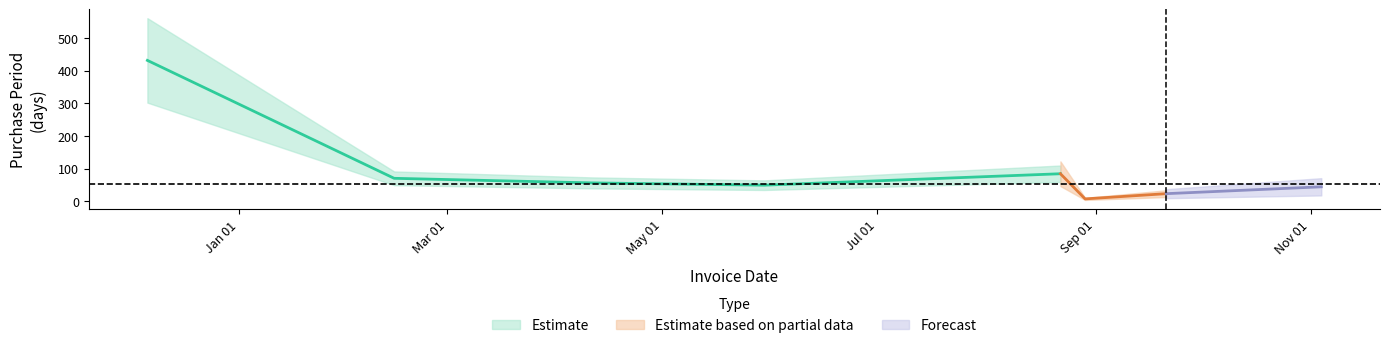

How many values are below 56?

4